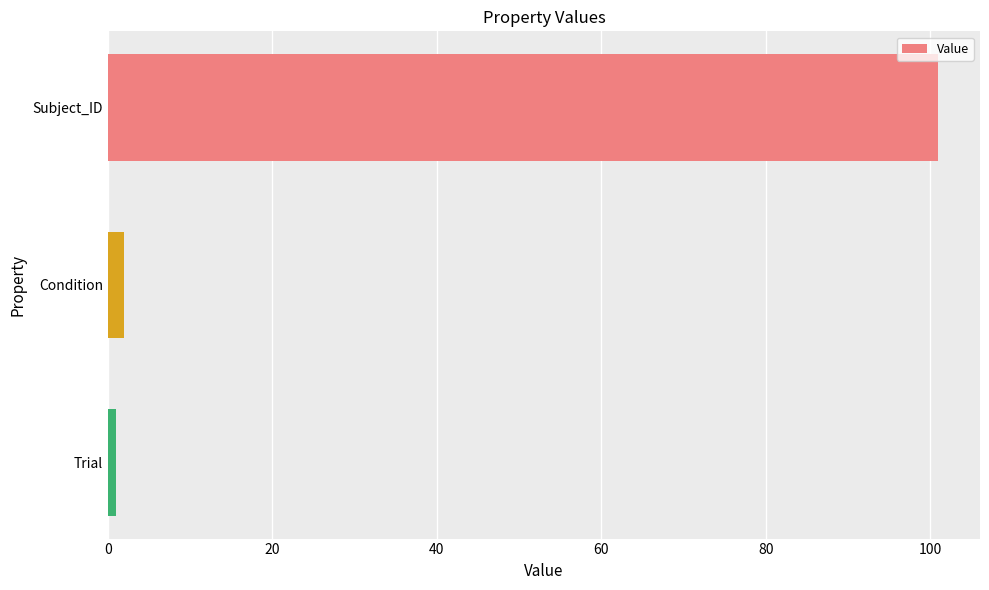

What is the maximum value shown in the chart?

101